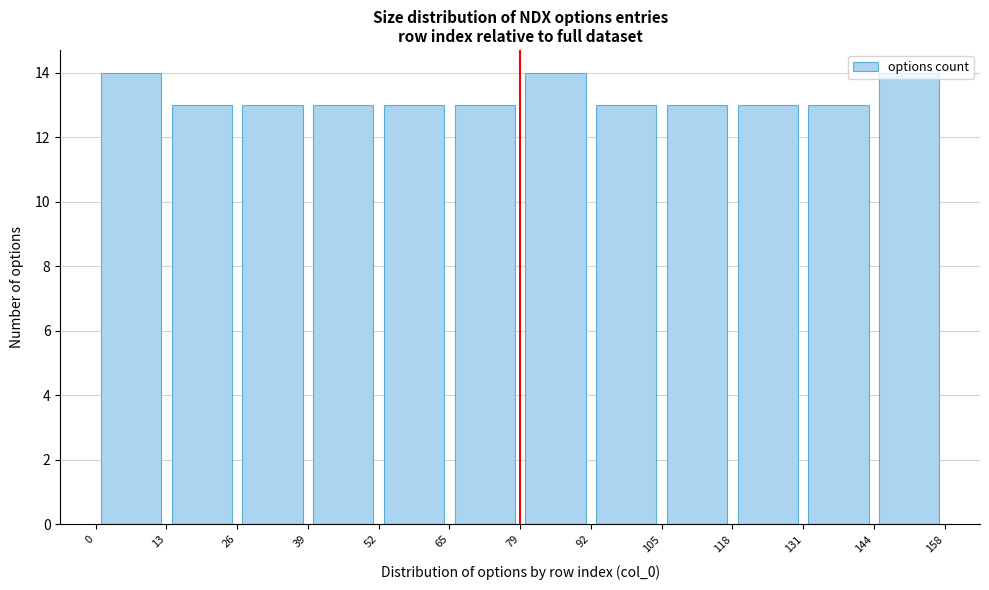

Reading left to right, transcribe this chart: for each bar, give the range it covers on the x-axis and its height. The values are not printed on the chart, so give them approximately, as read against the axis.

0 to 13: 14
13 to 26: 13
26 to 39: 13
39 to 52: 13
52 to 65: 13
65 to 79: 13
79 to 92: 14
92 to 105: 13
105 to 118: 13
118 to 131: 13
131 to 144: 13
144 to 158: 14